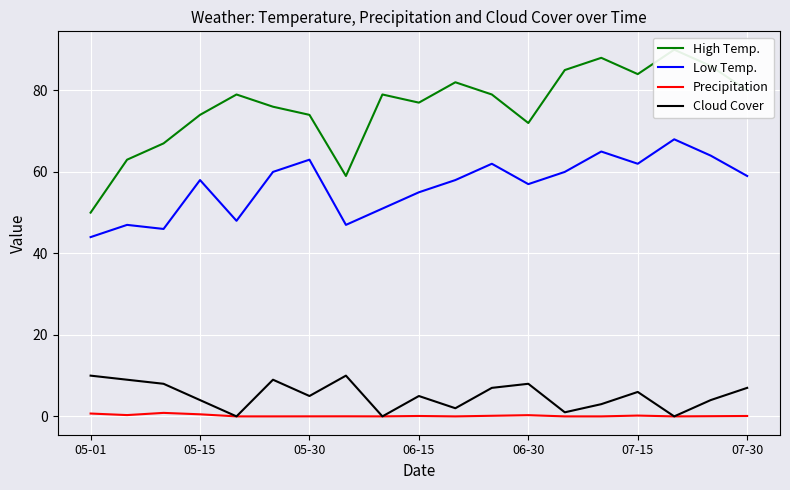

At how many categories does at least one series exceed 41?

19